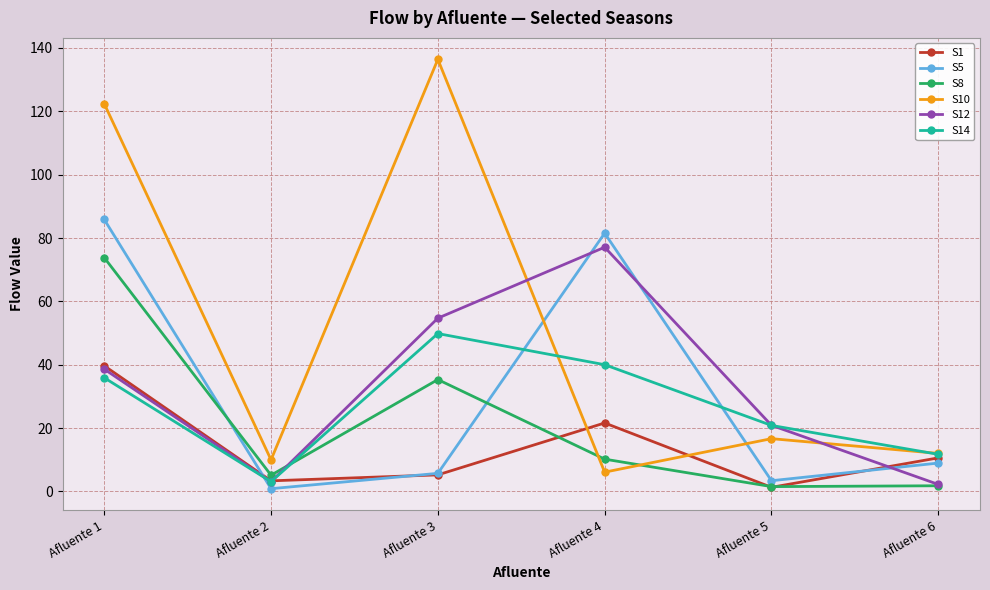

How many lines are shown in the chart?

6